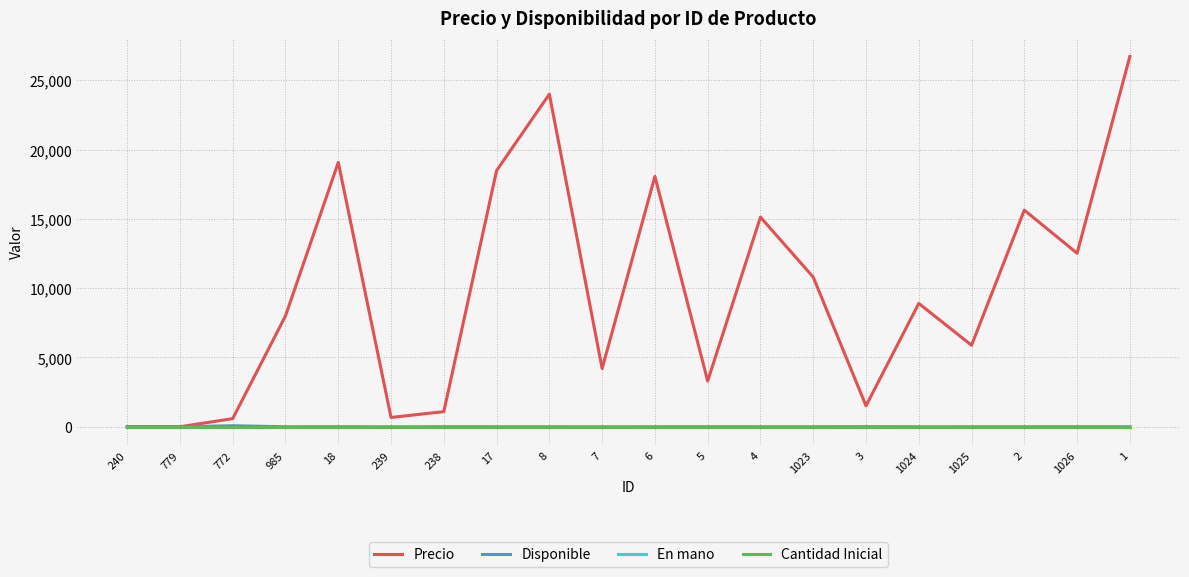

At which label is Cantidad Inicial closest to 0?

240